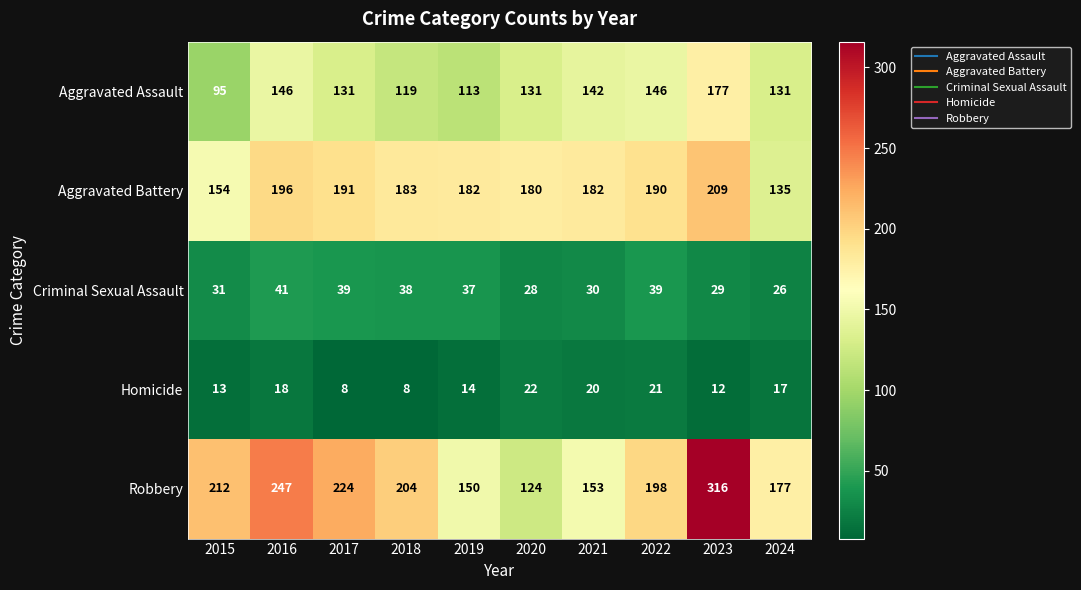

True or false: Homicide has a value of 23 at 2019.

False